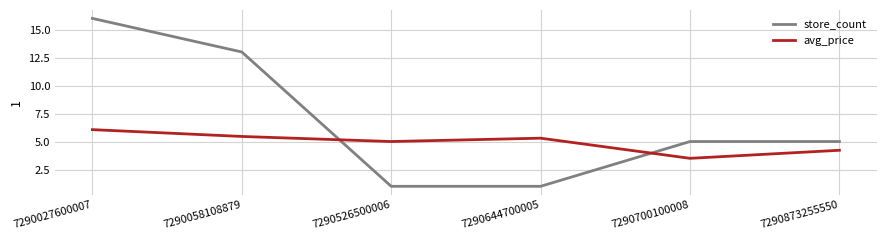

Reading left to right, transcribe all the data shown in this chart.

store_count: 16.0	13.0	1.0	1.0	5.0	5.0
avg_price: 6.1	5.5	5.0	5.3	3.5	4.2